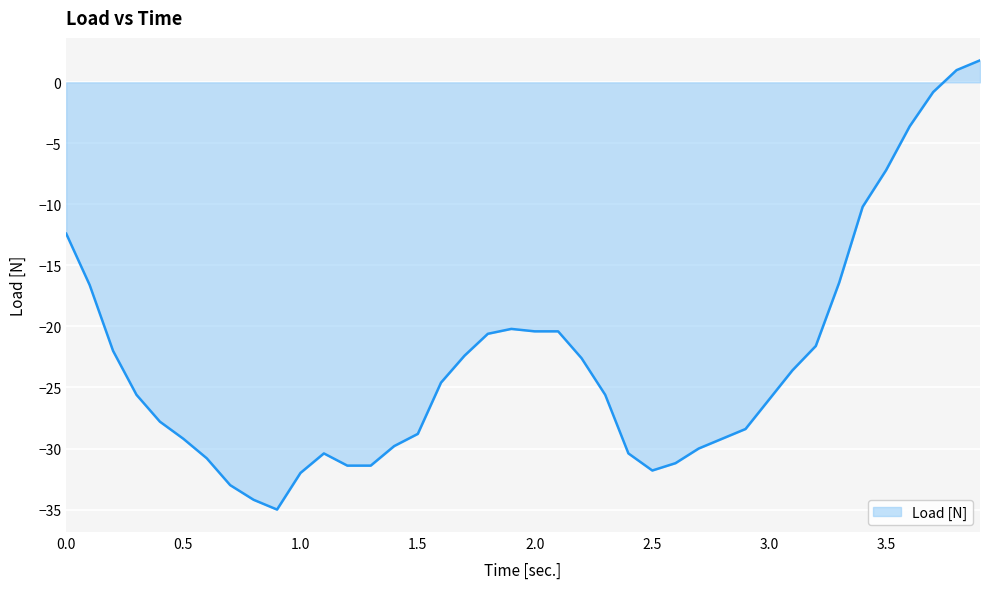

What is the greatest value displayed?

1.8